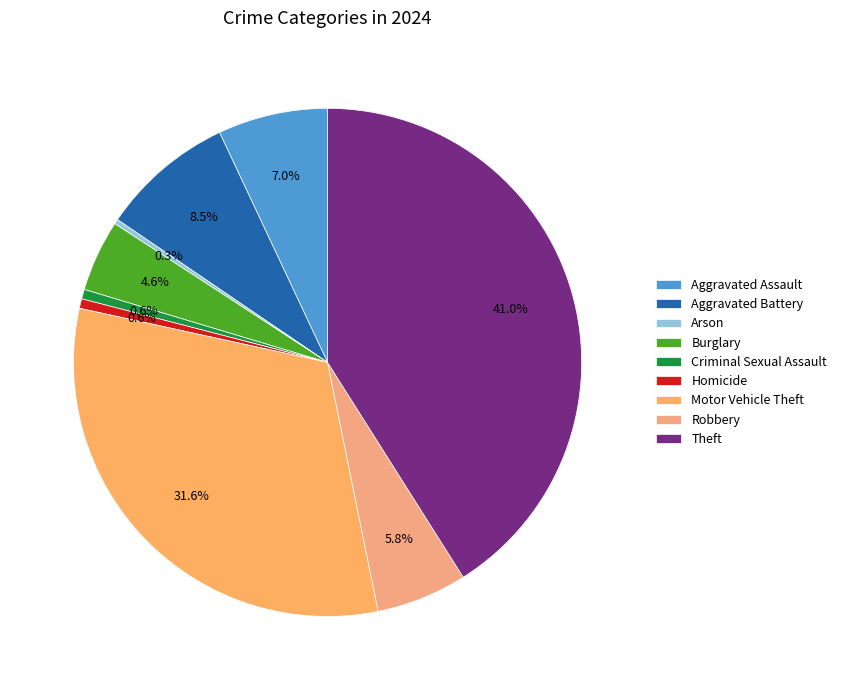

Combined, what portion of the pie is Arson and Robbery?

6.1%